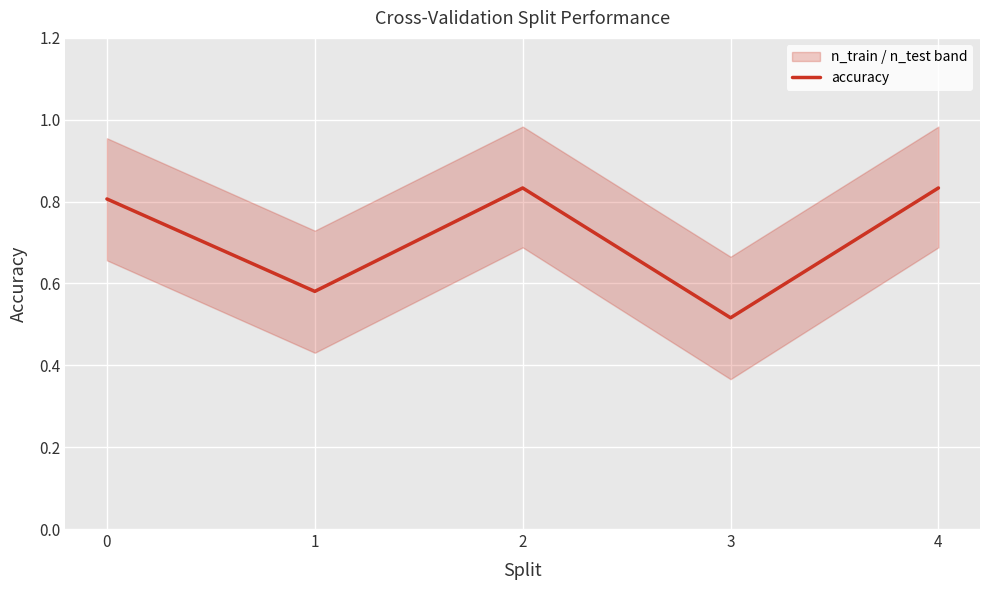

What is the change in value from 0 to 3?

-0.3